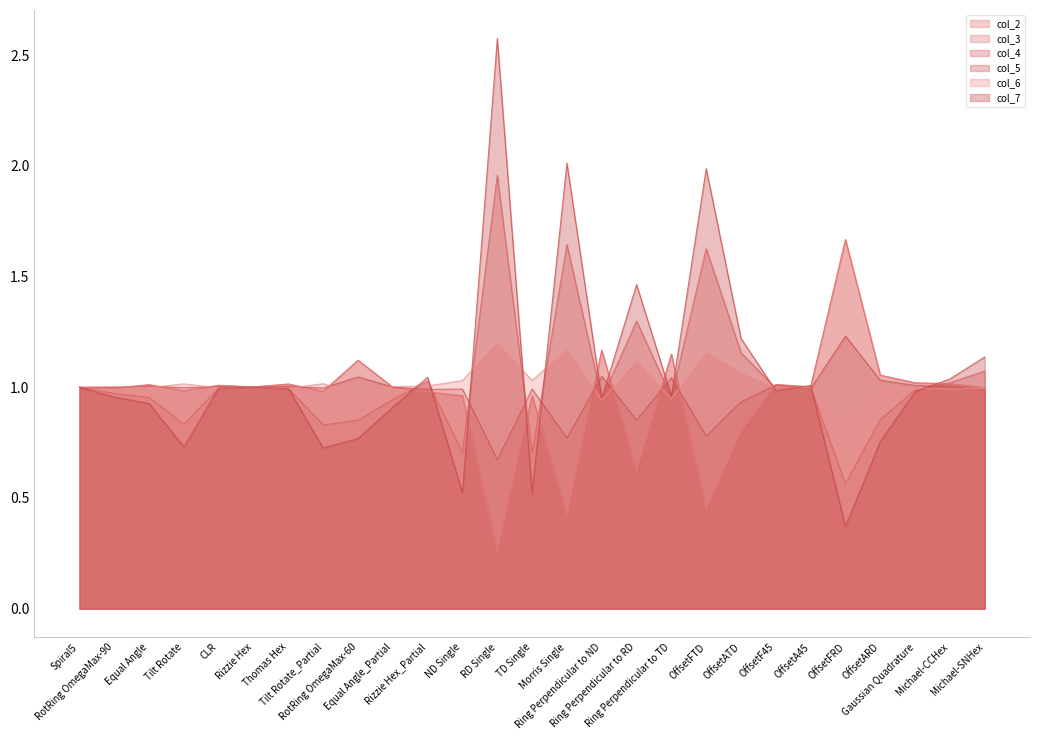

How many interior local valleys does the col_2 series have?

9